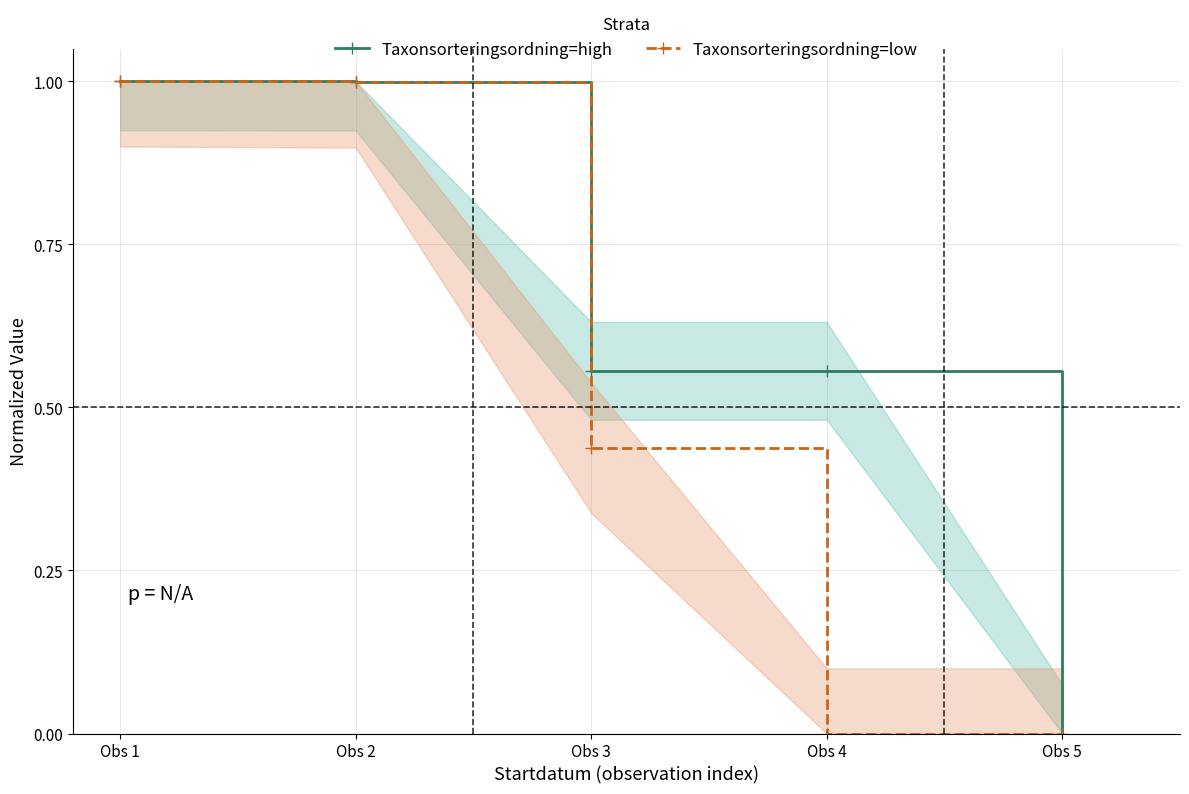

At which label does Taxonsorteringsordning=high reach its peak?

Obs 1